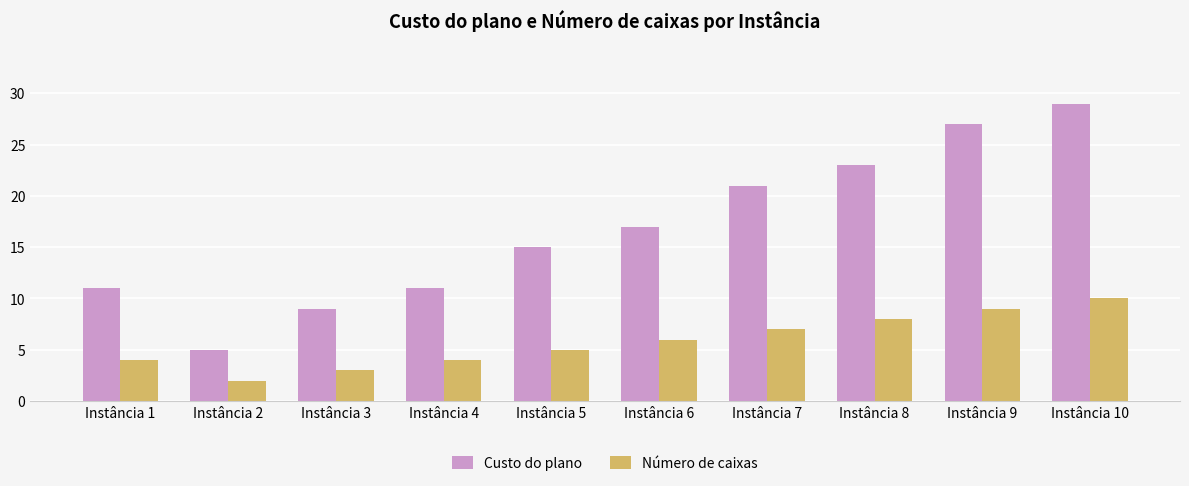

How many categories are shown in the chart?

10